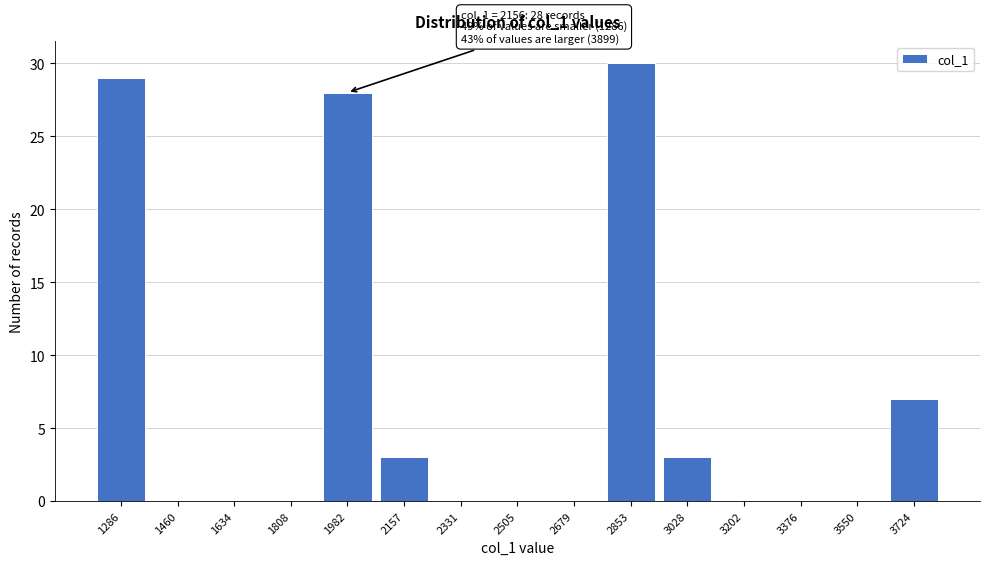

Reading left to right, transcribe all the data shown in this chart.

1286=29	1460=0	1634=0	1808=0	1982=28	2157=3	2331=0	2505=0	2679=0	2853=30	3028=3	3202=0	3376=0	3550=0	3724=7